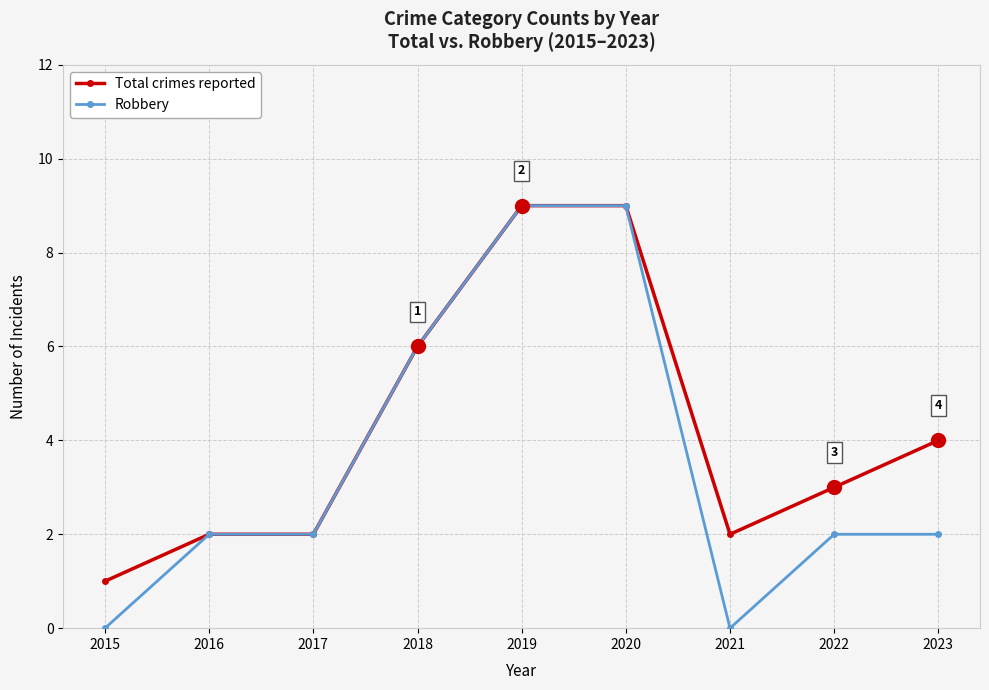

At 2021, list the series in order from largest to smallest.

Total crimes reported, Robbery